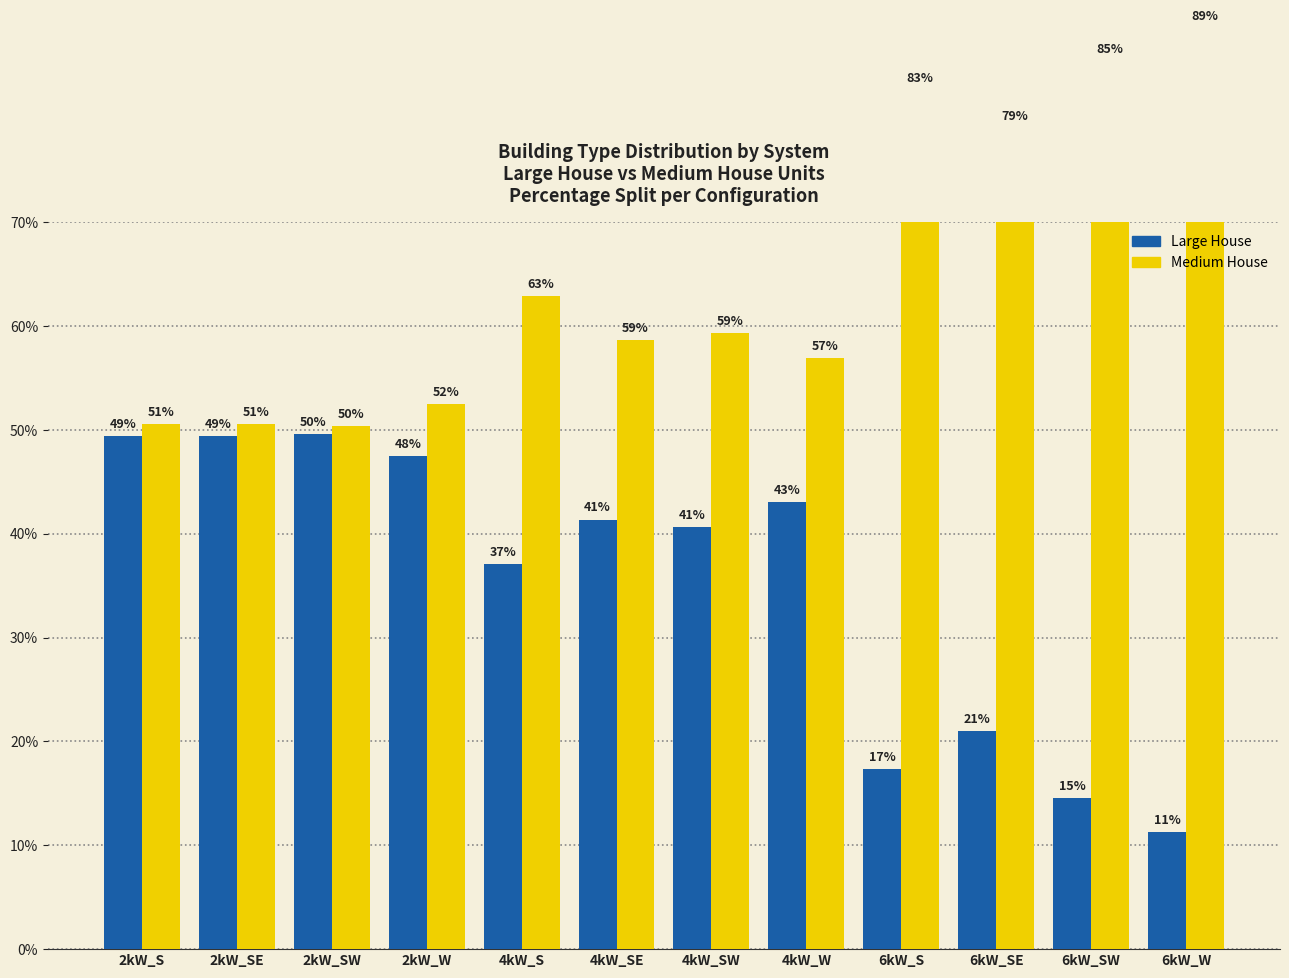

Rank the categories by Large House value from lowest to highest.

6kW_W, 6kW_SW, 6kW_S, 6kW_SE, 4kW_S, 4kW_SW, 4kW_SE, 4kW_W, 2kW_W, 2kW_SE, 2kW_S, 2kW_SW